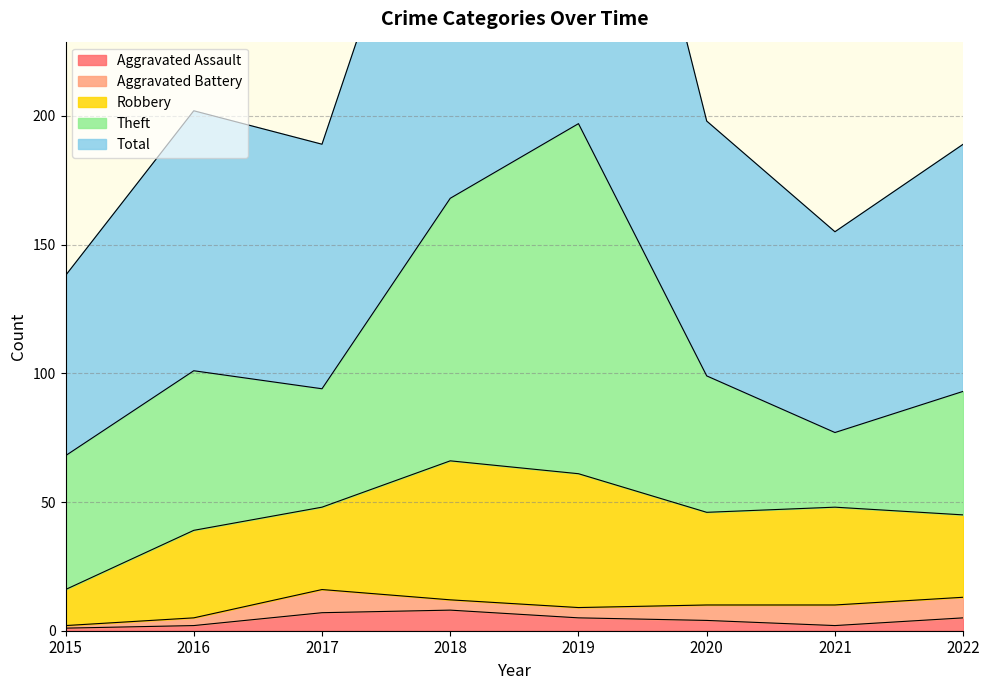

How many data points does each series have?

8